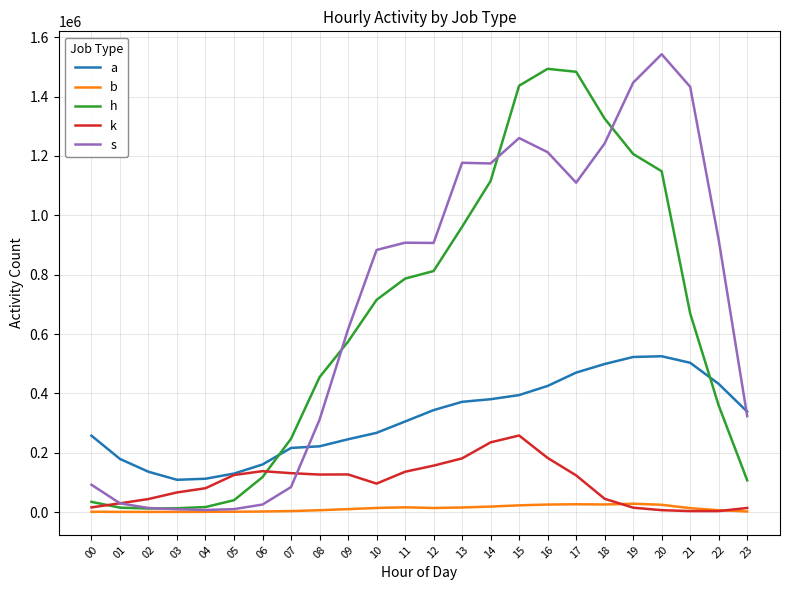

Is the value of a at 04 greater than the value of s at 16?

No